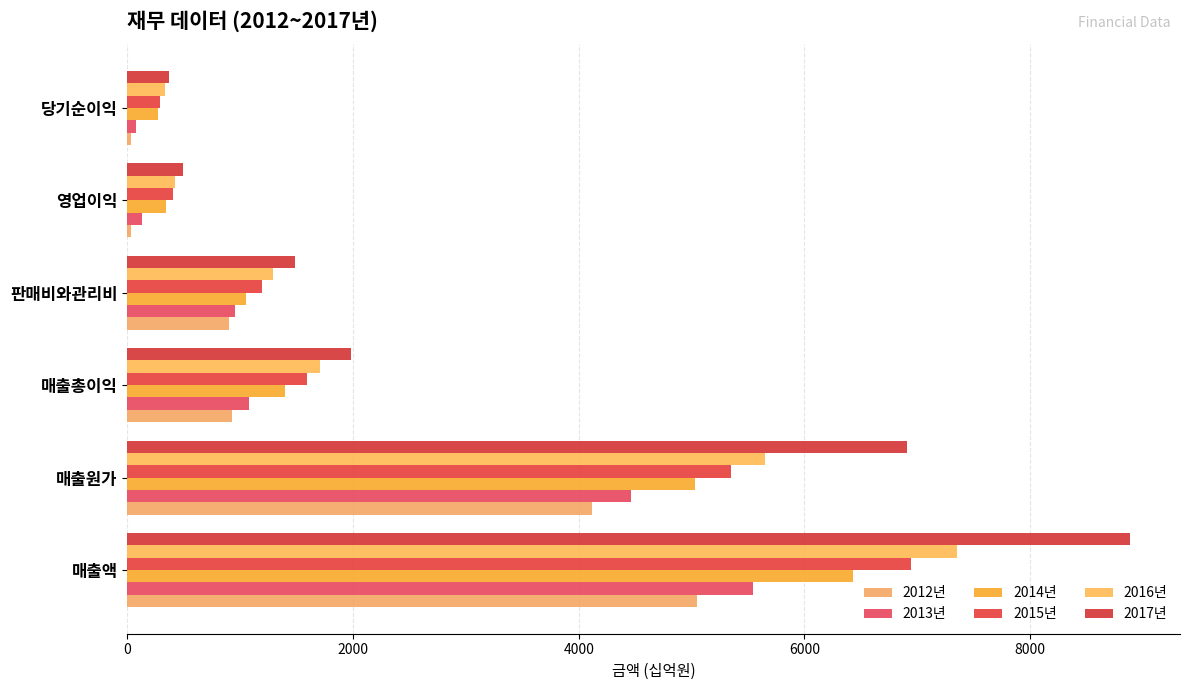

How many distinct data groups are displayed?

6